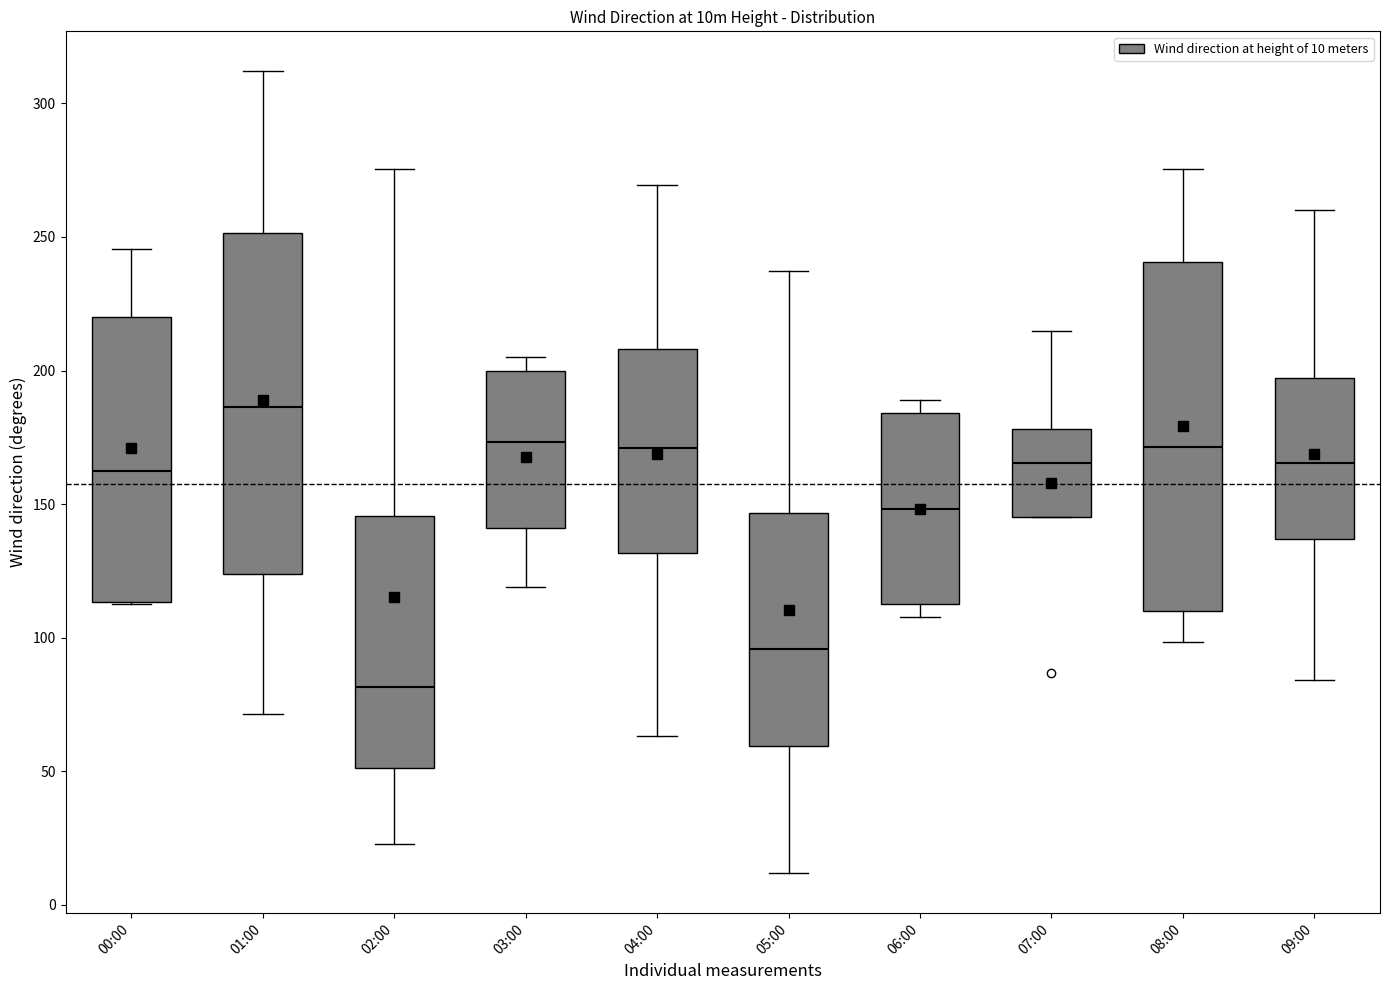

Reading left to right, transcribe this box plot: for each box, give where its median line is, the range the box spans, and where its two whiskers end, as read against the y-axis. The values are not printed on the chart, so give them approximately, as read against the axis.

00:00: median 165, box 115 to 220, whiskers 115 to 245
01:00: median 185, box 125 to 250, whiskers 70 to 310
02:00: median 80, box 50 to 145, whiskers 25 to 275
03:00: median 175, box 140 to 200, whiskers 120 to 205
04:00: median 170, box 130 to 210, whiskers 65 to 270
05:00: median 95, box 60 to 145, whiskers 10 to 235
06:00: median 150, box 115 to 185, whiskers 110 to 190
07:00: median 165, box 145 to 180, whiskers 145 to 215
08:00: median 170, box 110 to 240, whiskers 100 to 275
09:00: median 165, box 135 to 195, whiskers 85 to 260